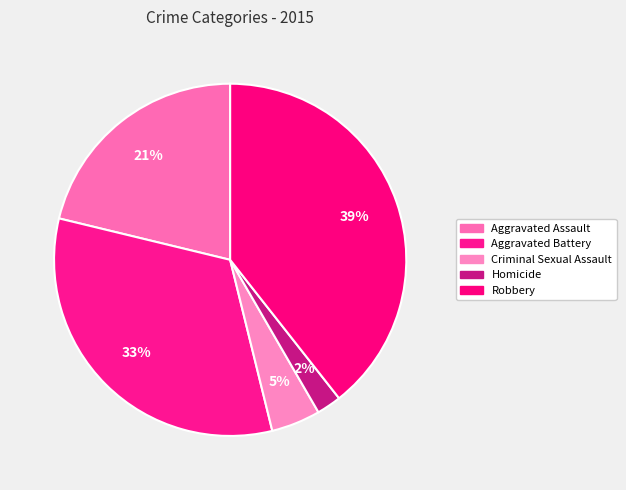

How many slices are in this pie chart?

5